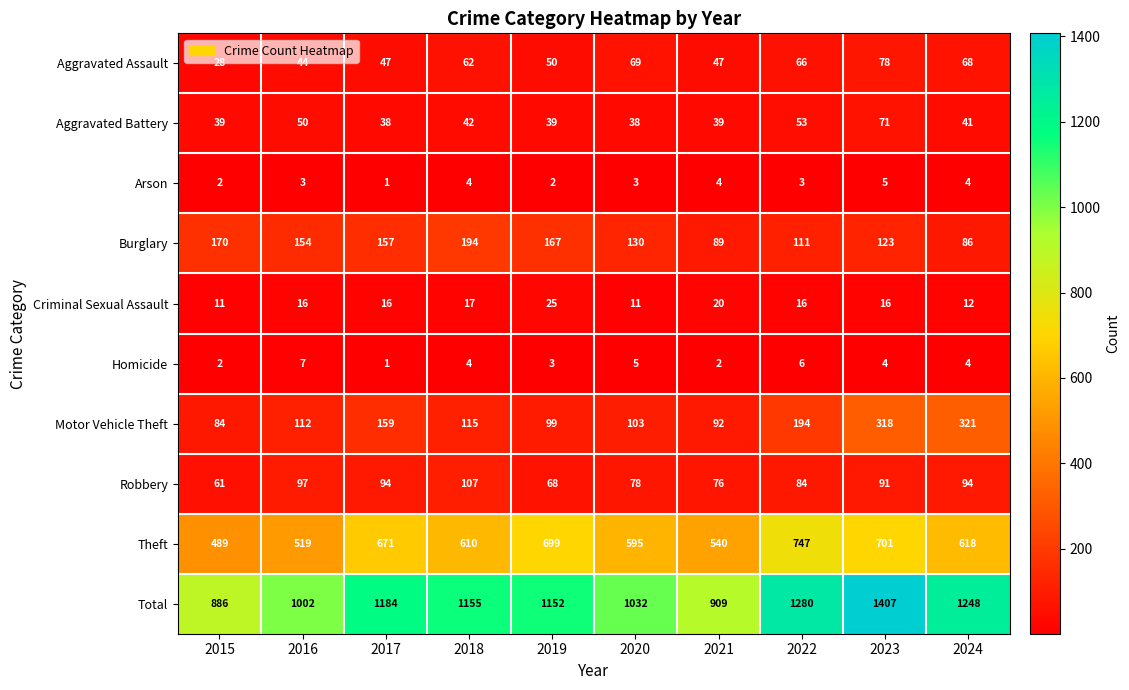

True or false: Aggravated Battery has a value of 19 at 2015.

False